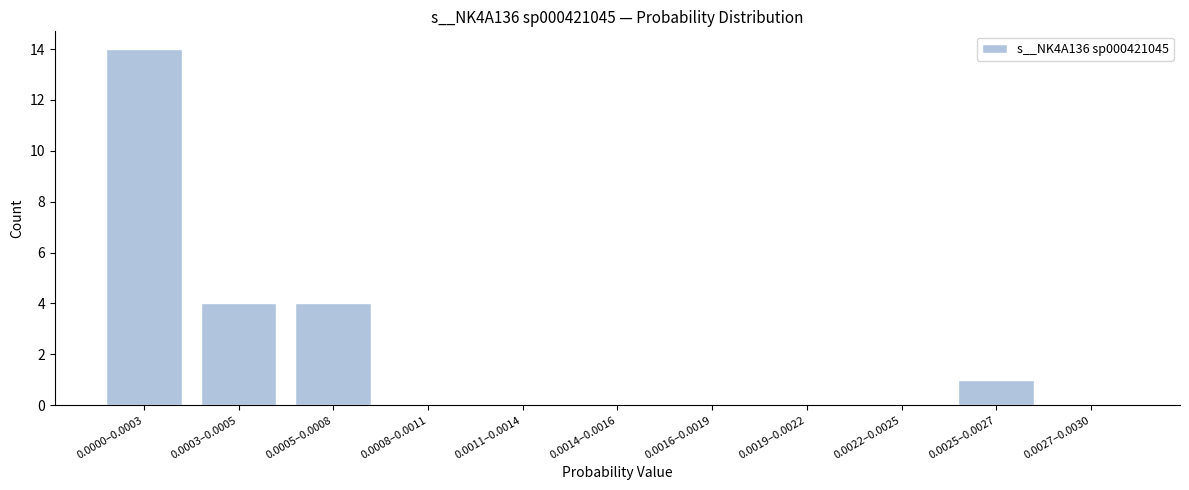

Reading left to right, extract all data points from this chart.

0.0000–0.0003=14	0.0003–0.0005=4	0.0005–0.0008=4	0.0008–0.0011=0	0.0011–0.0014=0	0.0014–0.0016=0	0.0016–0.0019=0	0.0019–0.0022=0	0.0022–0.0025=0	0.0025–0.0027=1	0.0027–0.0030=0